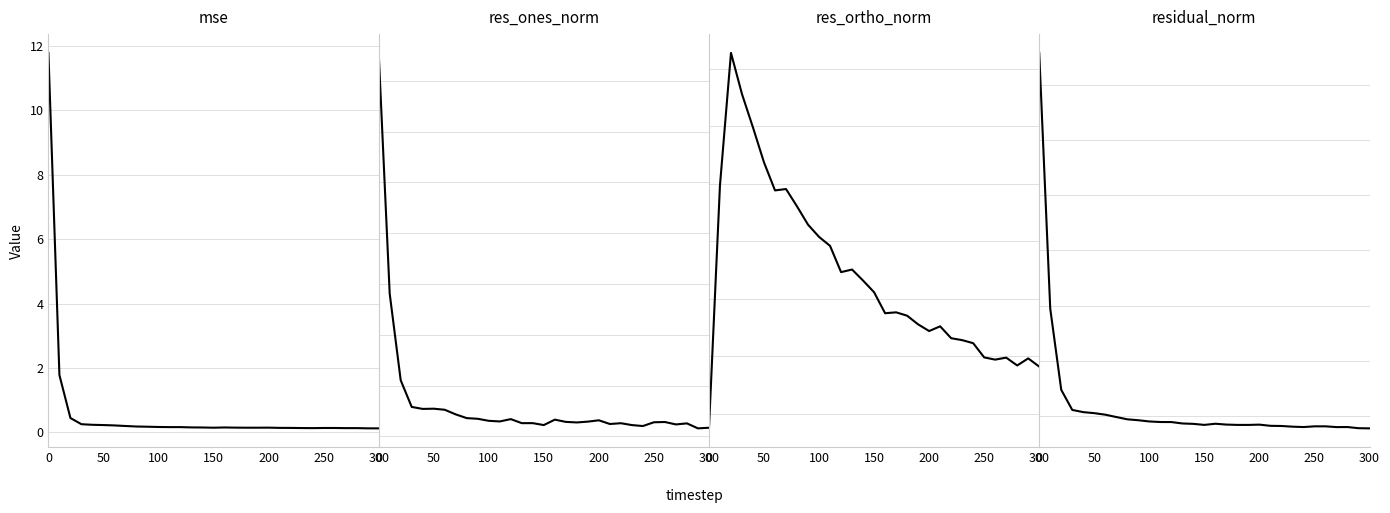

What is the highest value of the mse series?

11.8